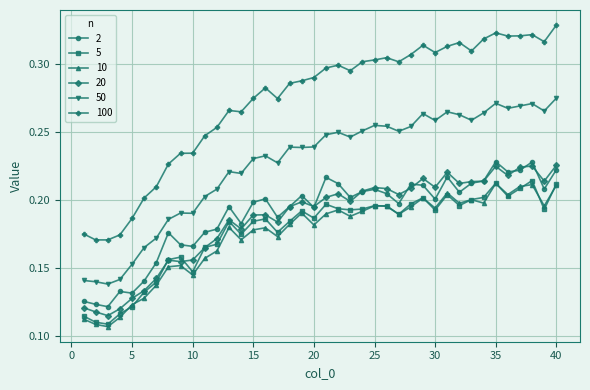

Which series has the largest range (max minus min)?

100